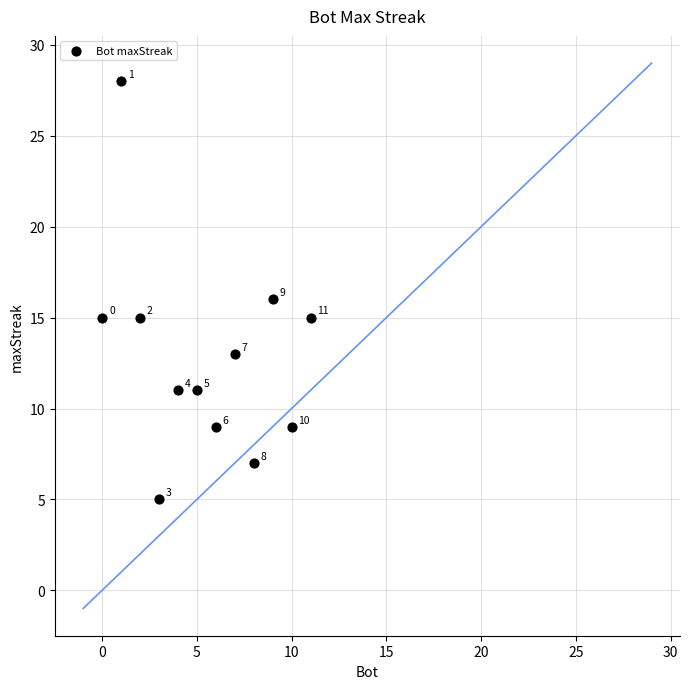

What is the range of Y values (max minus min)?

23